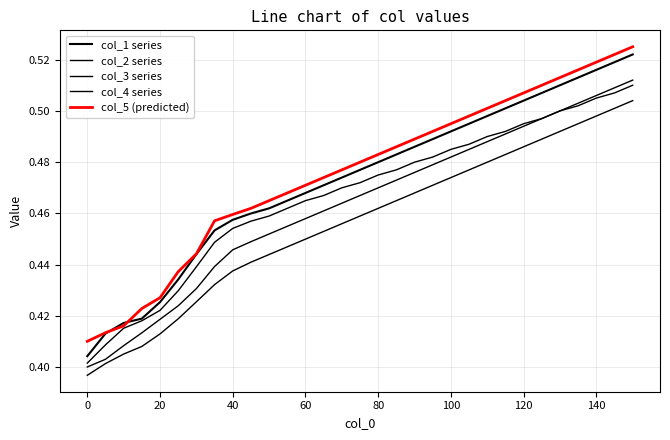

What is the value of the col_2 series point at the 12th from the left?

0.5